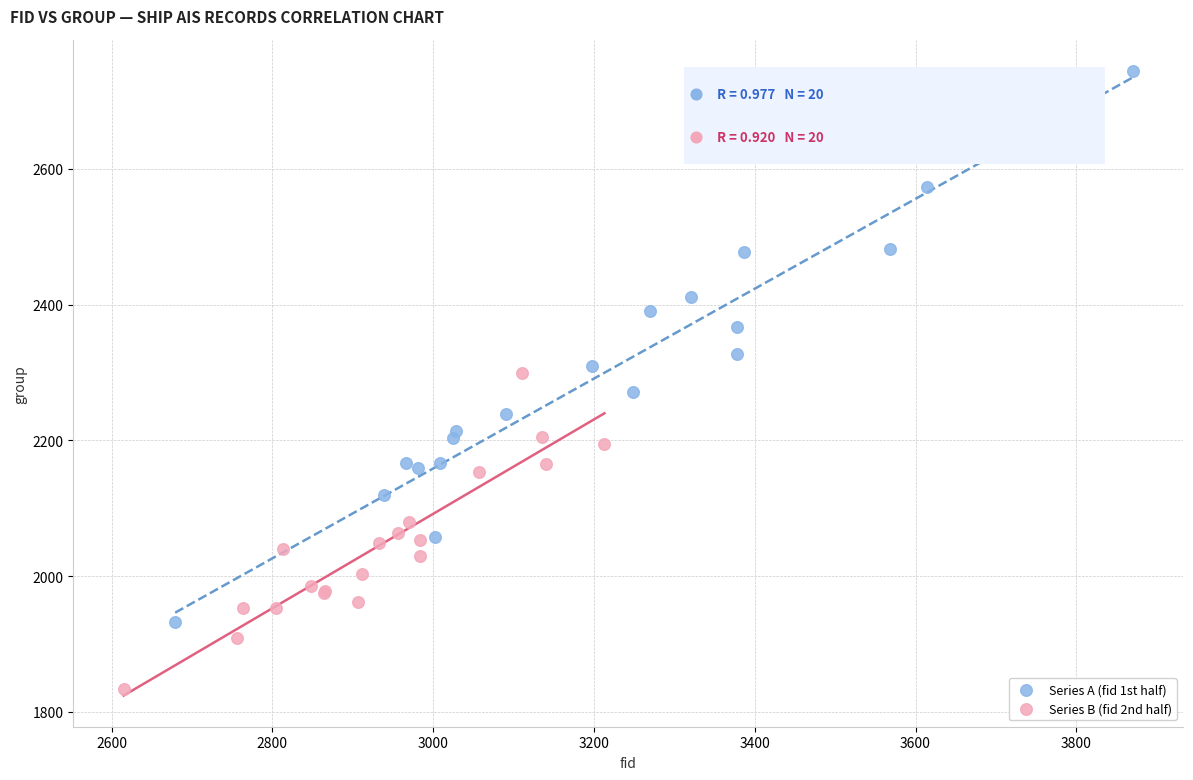

Which series has the widest spread of Y values?

Series A (fid 1st half)